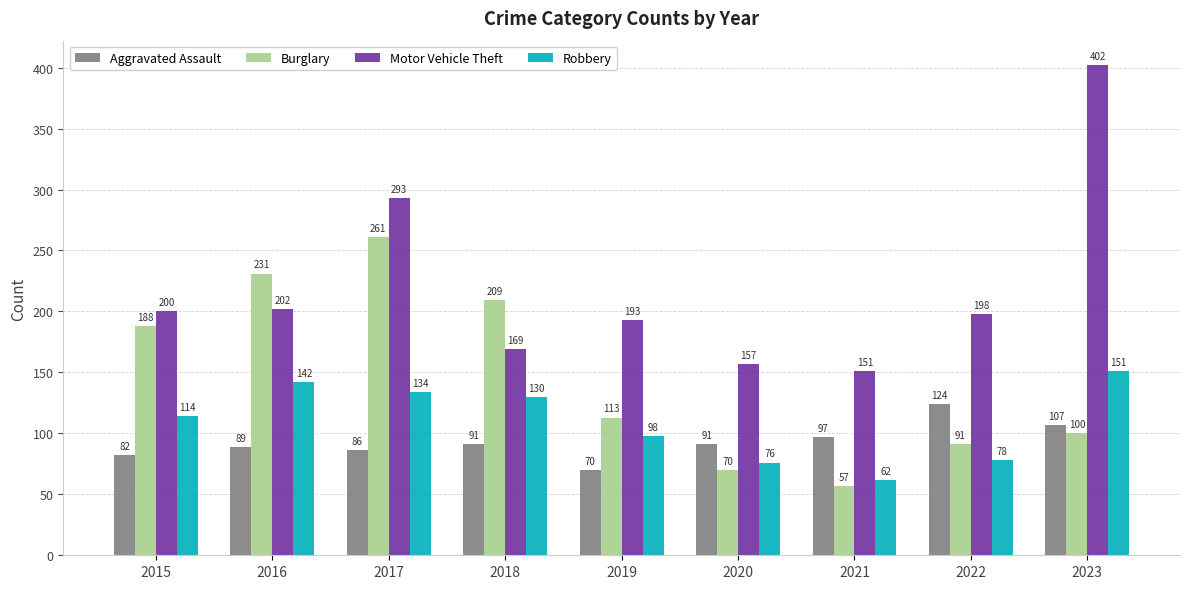

What is the value of the Robbery bar at the 4th from the left?

130